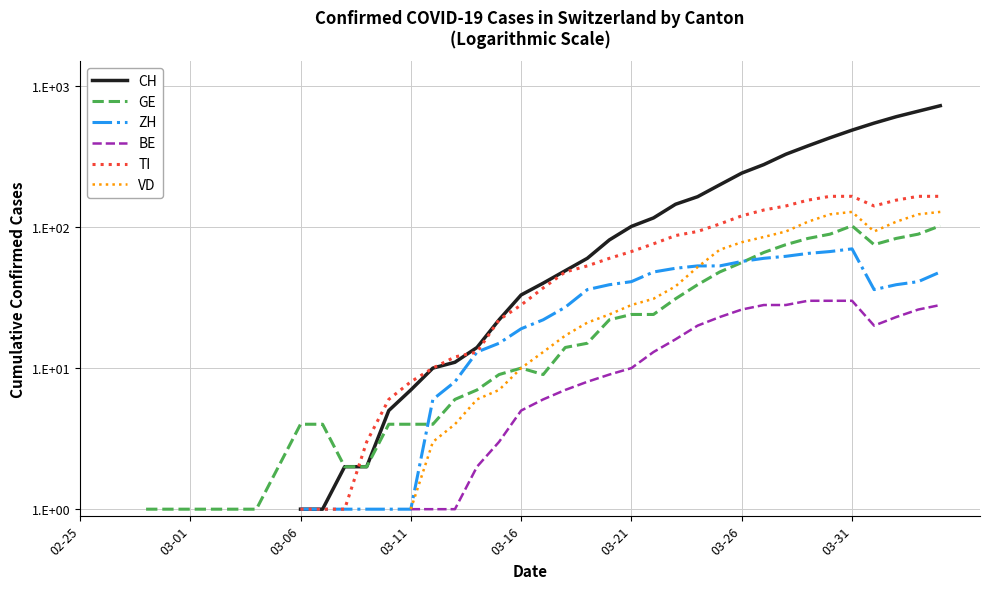

True or false: GE has more than 2 interior local peaks.

False